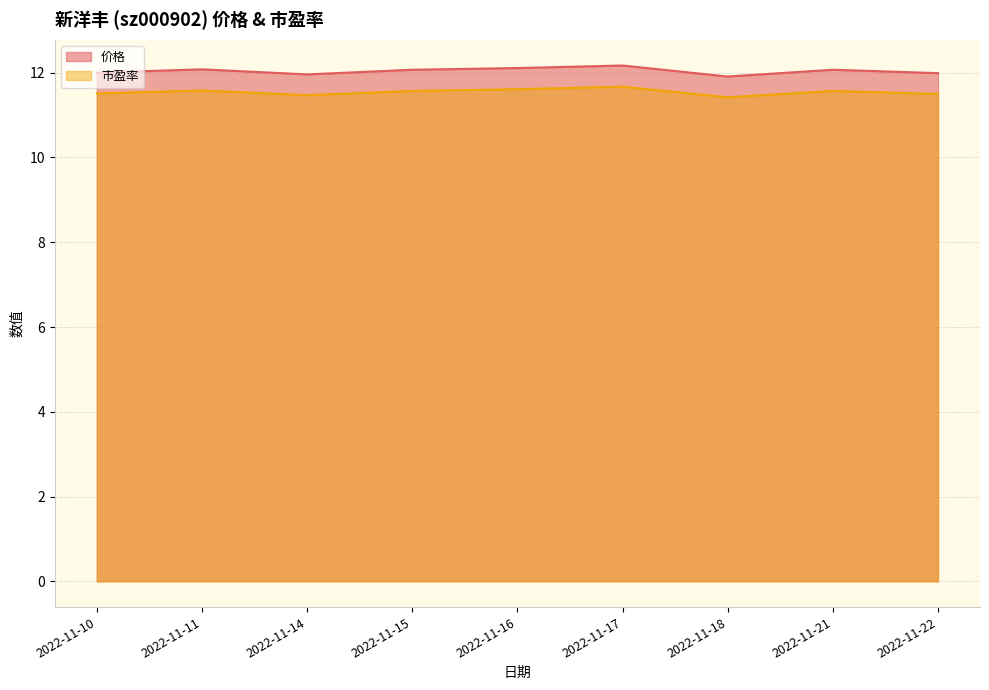

Reading left to right, transcribe all the data shown in this chart.

价格: 12.0	12.1	12.0	12.1	12.1	12.2	11.9	12.1	12.0
市盈率: 11.5	11.6	11.5	11.6	11.6	11.7	11.4	11.6	11.5